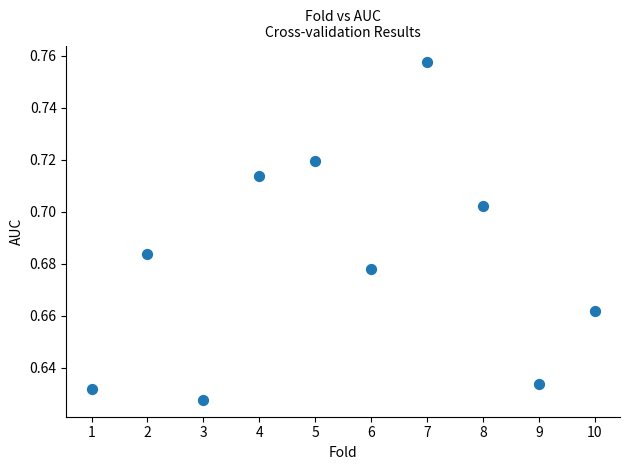

What is the range of X values (max minus min)?

9.0